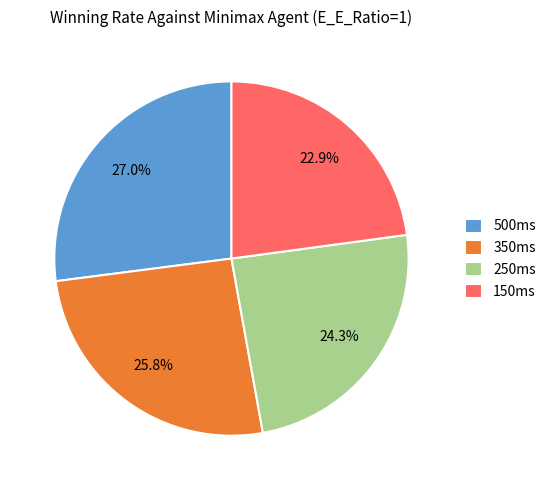

What is the ratio of the value at 350ms to the value at 250ms?

1.1